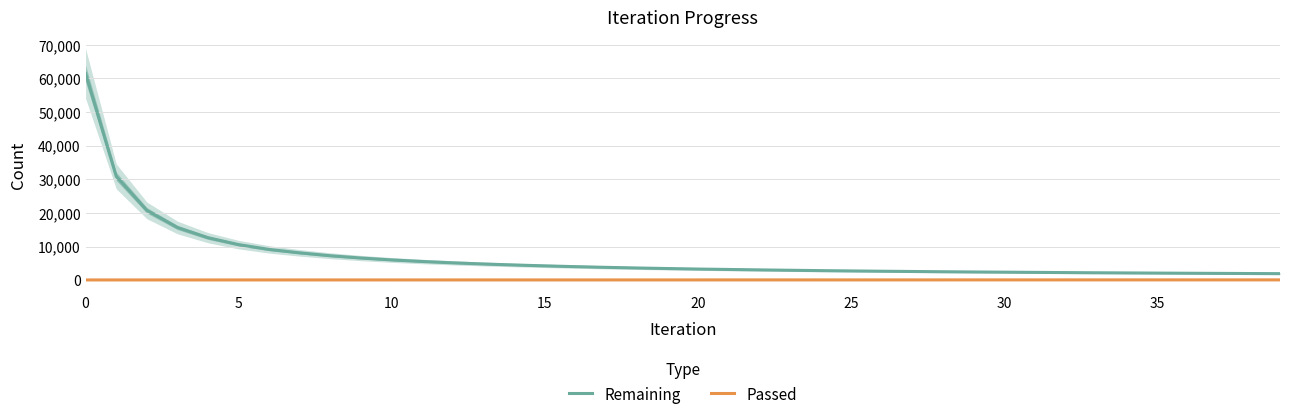

Reading left to right, transcribe all the data shown in this chart.

Remaining: 61407	30854	20737	15645	12605	10554	9122	8105	7248	6570	6007	5539	5144	4802	4507	4247	4012	3804	3618	3452	3300	3175	3053	2939	2834	2739	2654	2575	2500	2431	2371	2308	2247	2192	2146	2096	2051	2011	1970	1932
Passed: 61	61	62	62	63	63	64	65	65	66	66	67	67	68	68	69	69	69	70	70	70	71	71	72	72	73	73	74	74	75	75	76	76	77	77	78	78	79	79	80